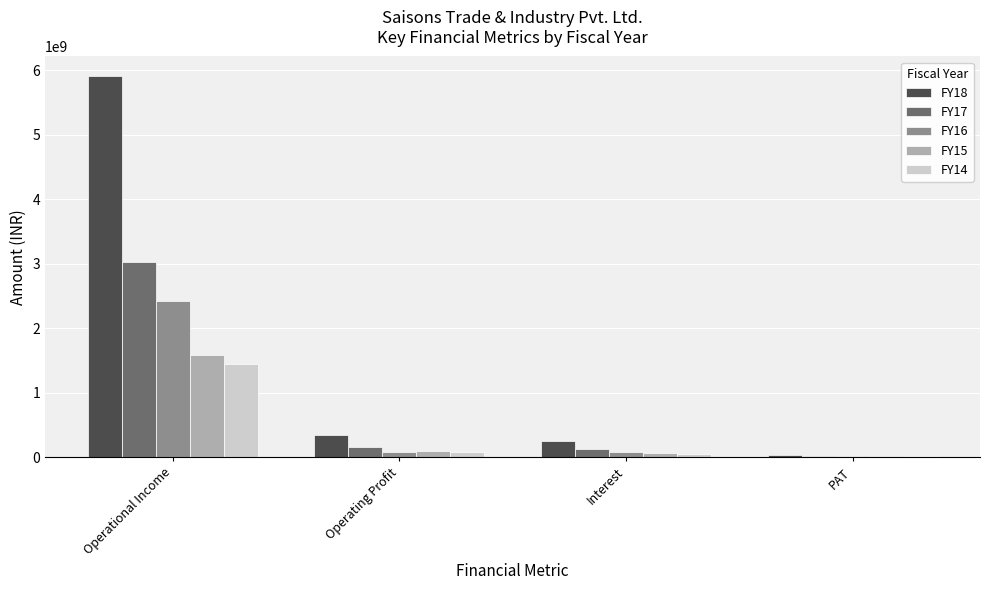

The value of FY18 at Interest is 253303880. True or false?

True